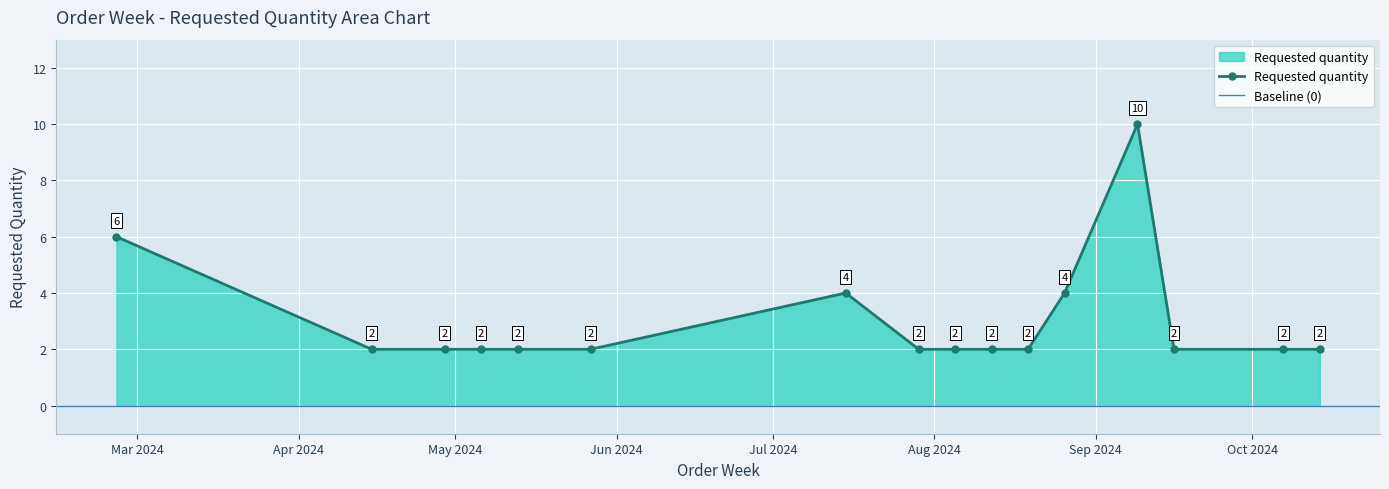

True or false: there are more than 1 points higher than both neighbors.

True